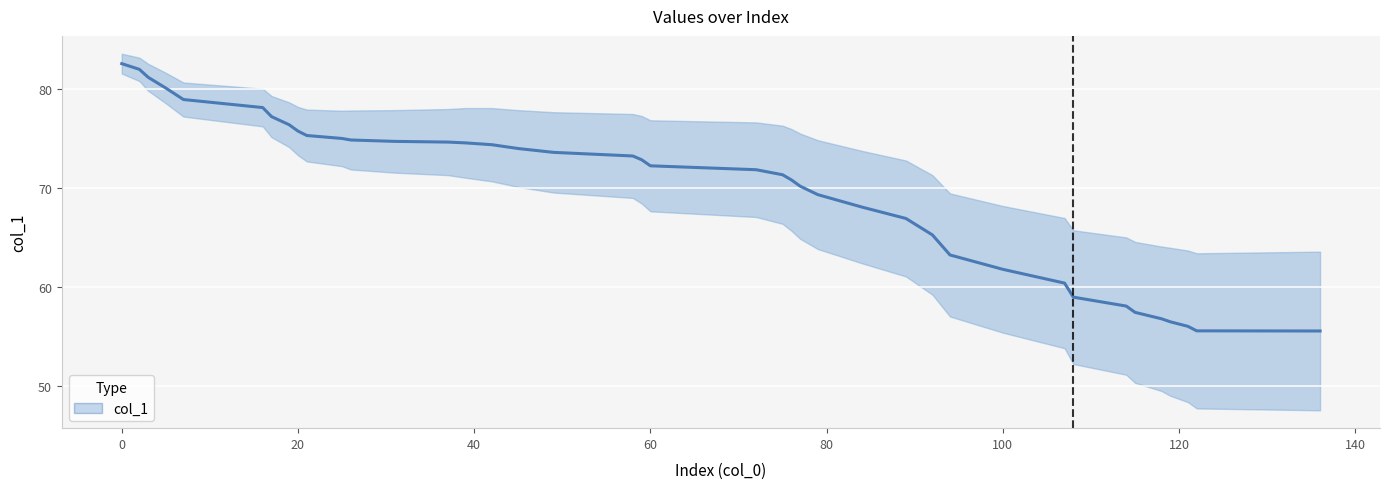

What is the difference between the second highest and minimum values?

26.4